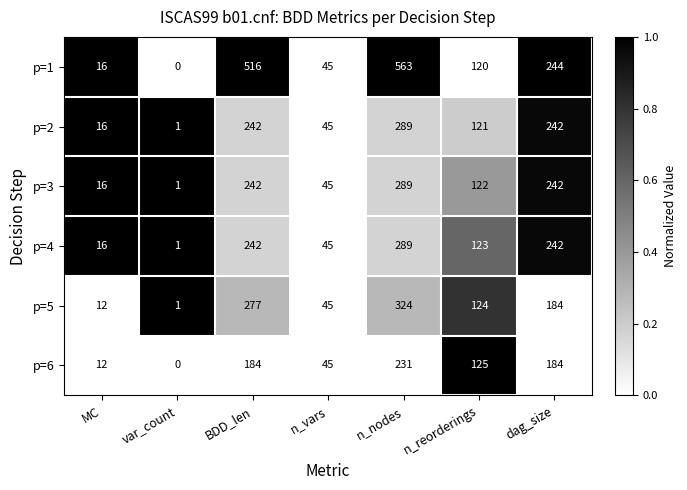

Which series has the largest range (max minus min)?

p=1